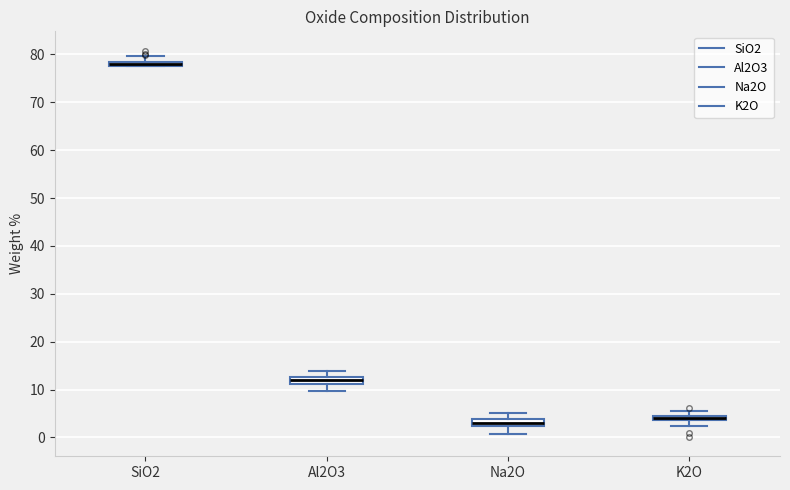

Where is the upper edge of the box for Al2O3 on the y-axis? The values are not printed on the chart, so give them approximately, as read against the axis.

13